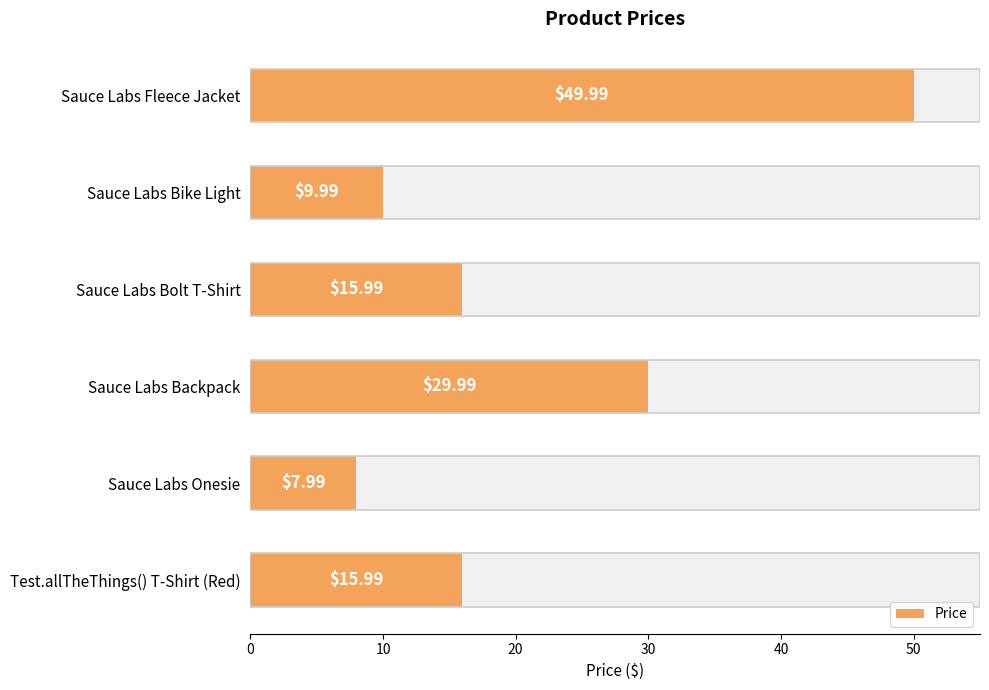

True or false: the data shows 16.0 at Sauce Labs Bolt T-Shirt.

True